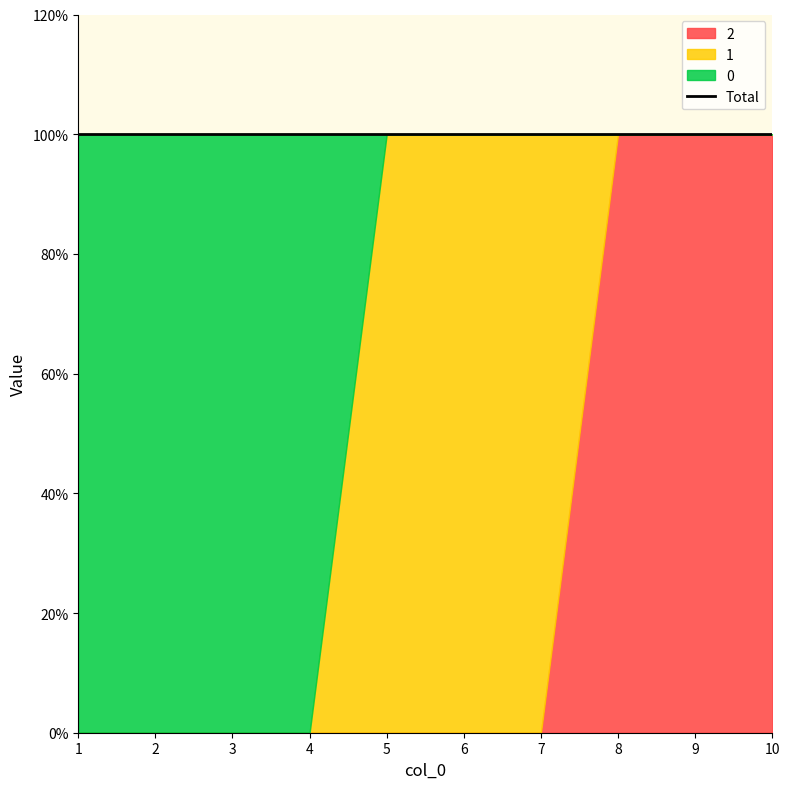

Reading right to left, extract all data points from this chart.

0: 0	0	0	0	0	0	1	1	1	1
1: 0	0	0	1	1	1	0	0	0	0
2: 1	1	1	0	0	0	0	0	0	0